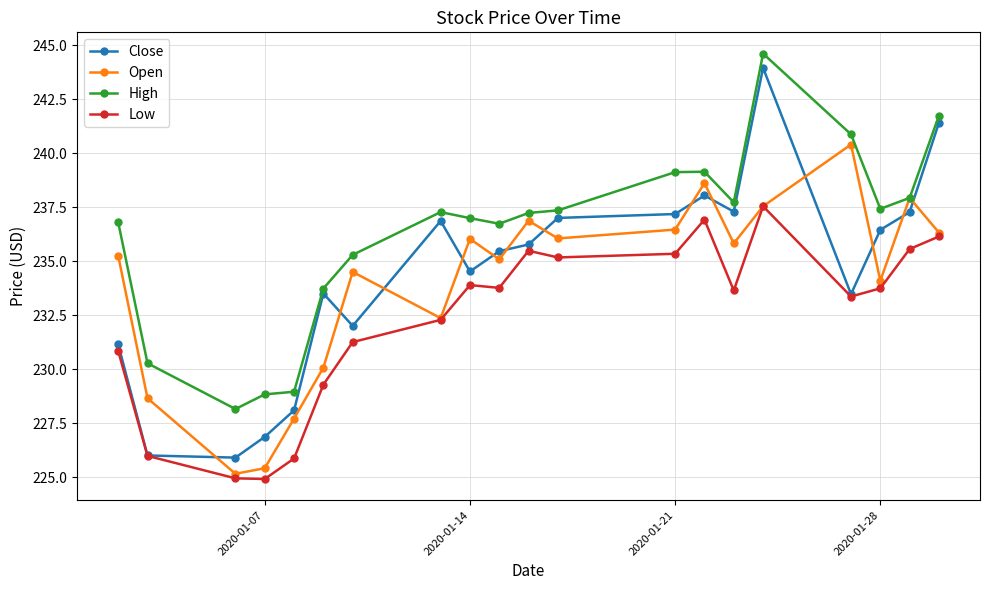

List the series in order of their peak value, highest first.

High, Close, Open, Low